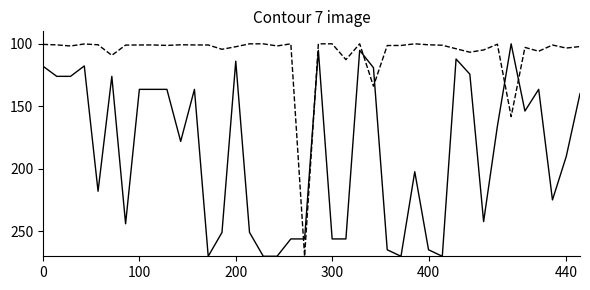

What is the smallest value displayed?

100.0